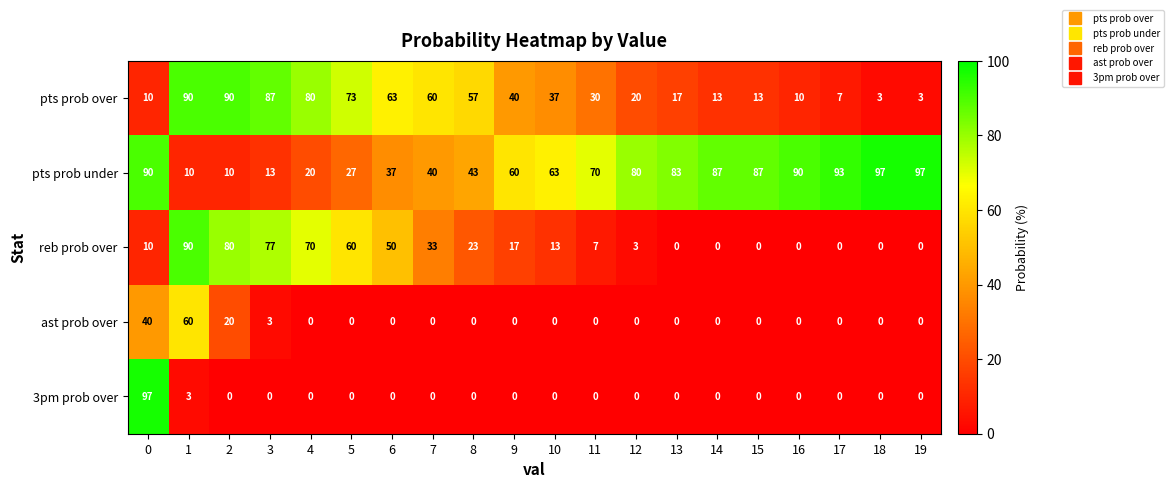

The value of pts prob over at 19 is 2. True or false?

False